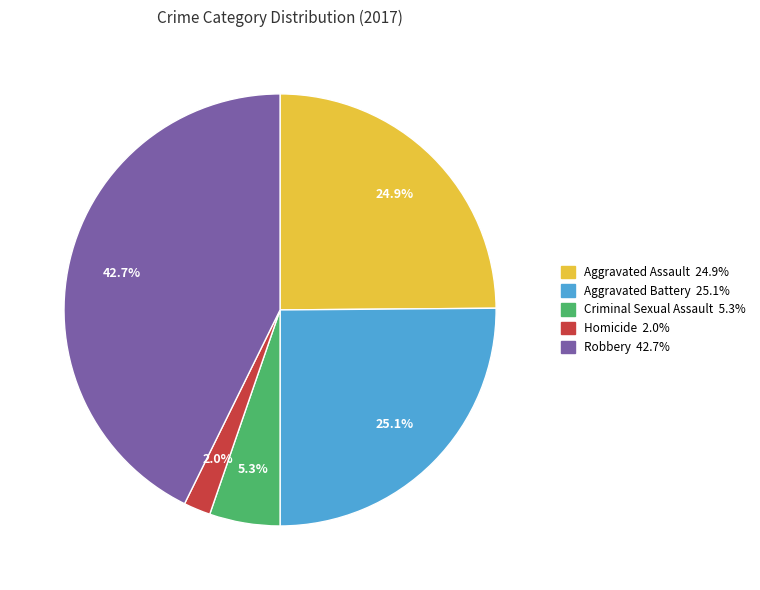

The Aggravated Assault slice represents 11% of the pie. True or false?

False